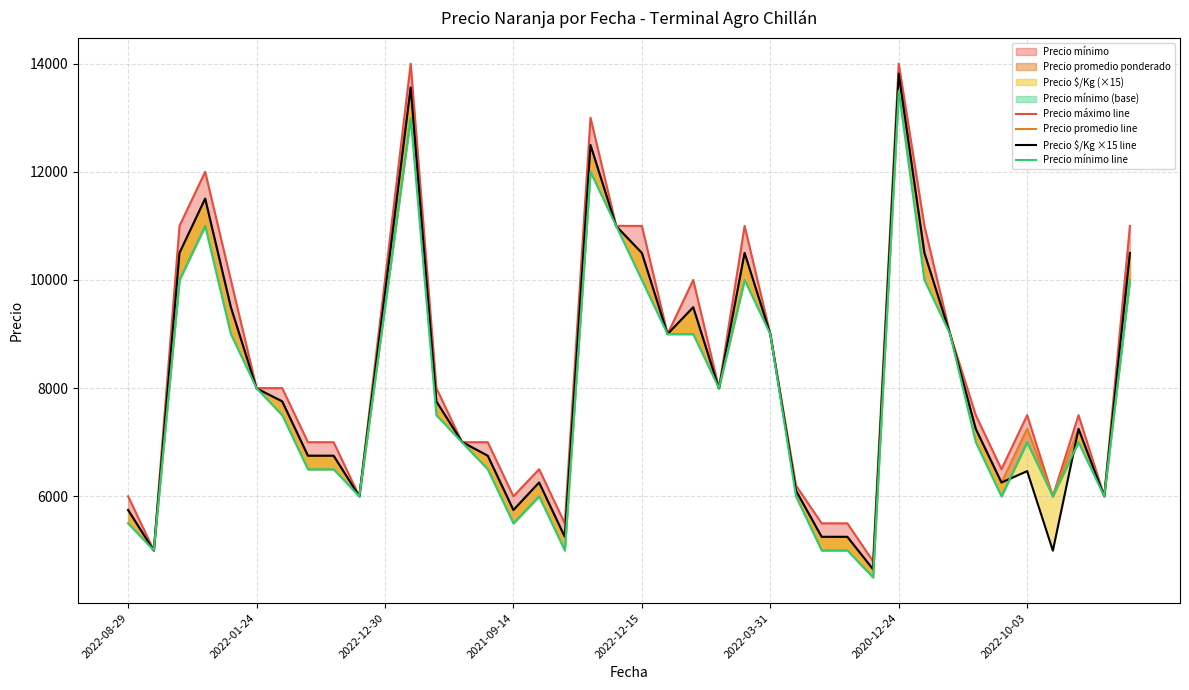

Which category has the lowest value in the Precio mínimo line series?

29